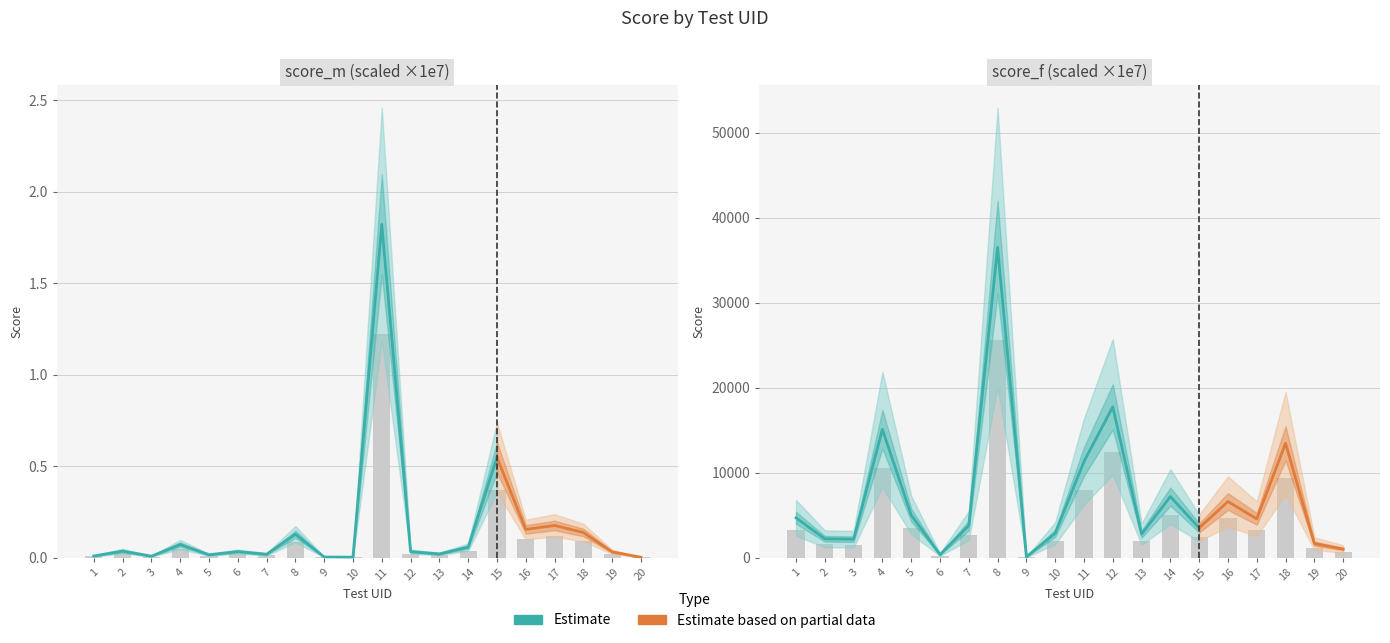

At 4, list the series in order from smallest to largest.

score_m, score_f